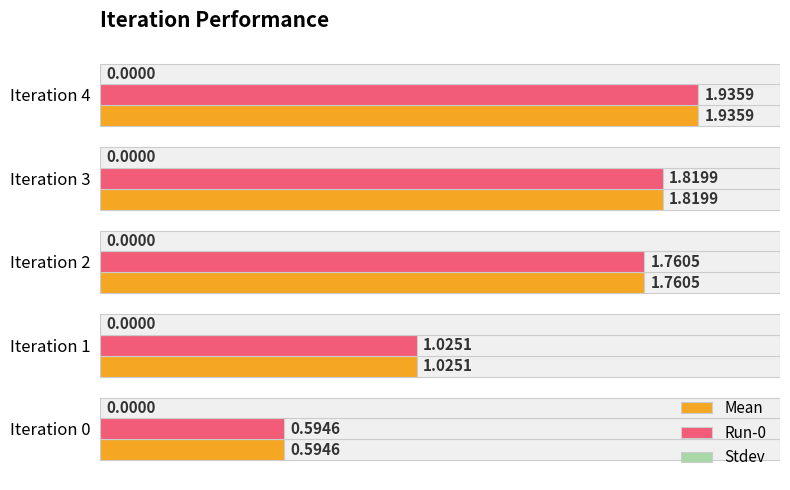

How many bars are there in each group?

3